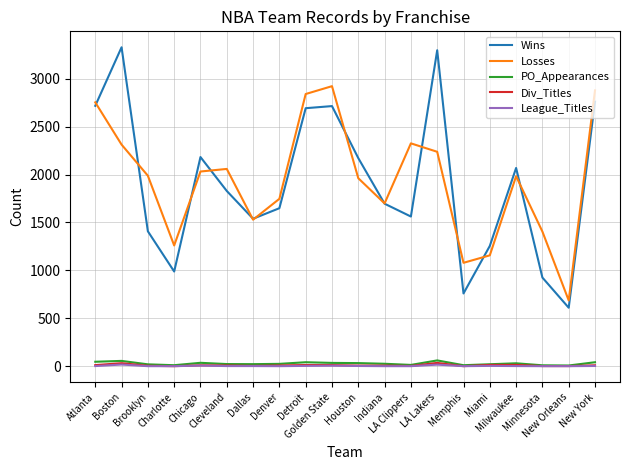

How many series are shown in this chart?

5